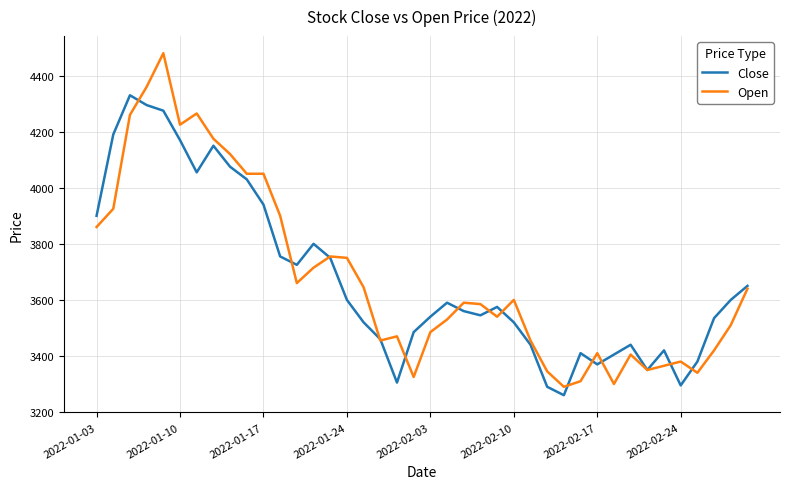

Rank the series by their maximum value, from highest to lowest.

Open, Close